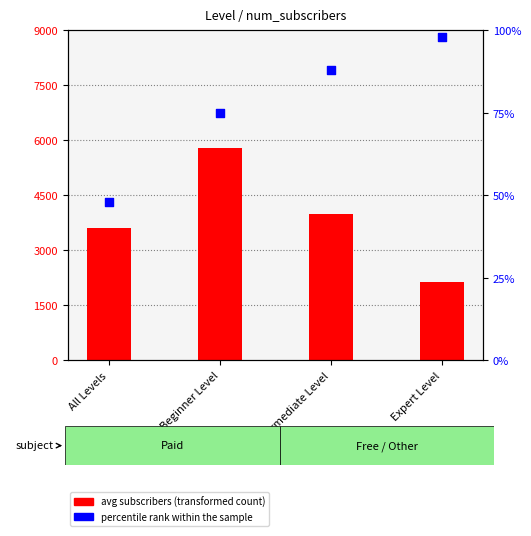

Is the value of avg subscribers (transformed count) at Intermediate Level greater than the value of percentile rank within the sample at Expert Level?

Yes